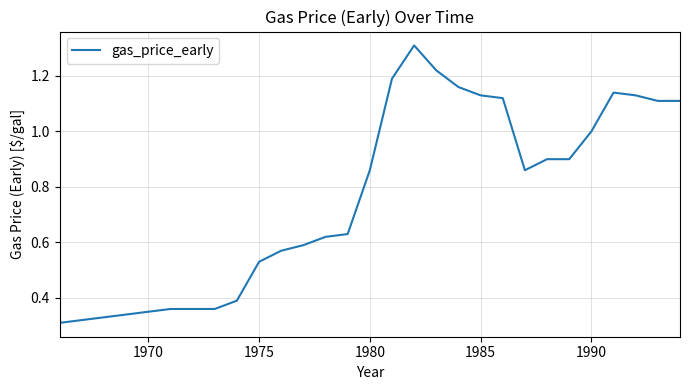

What is the greatest value displayed?

1.3